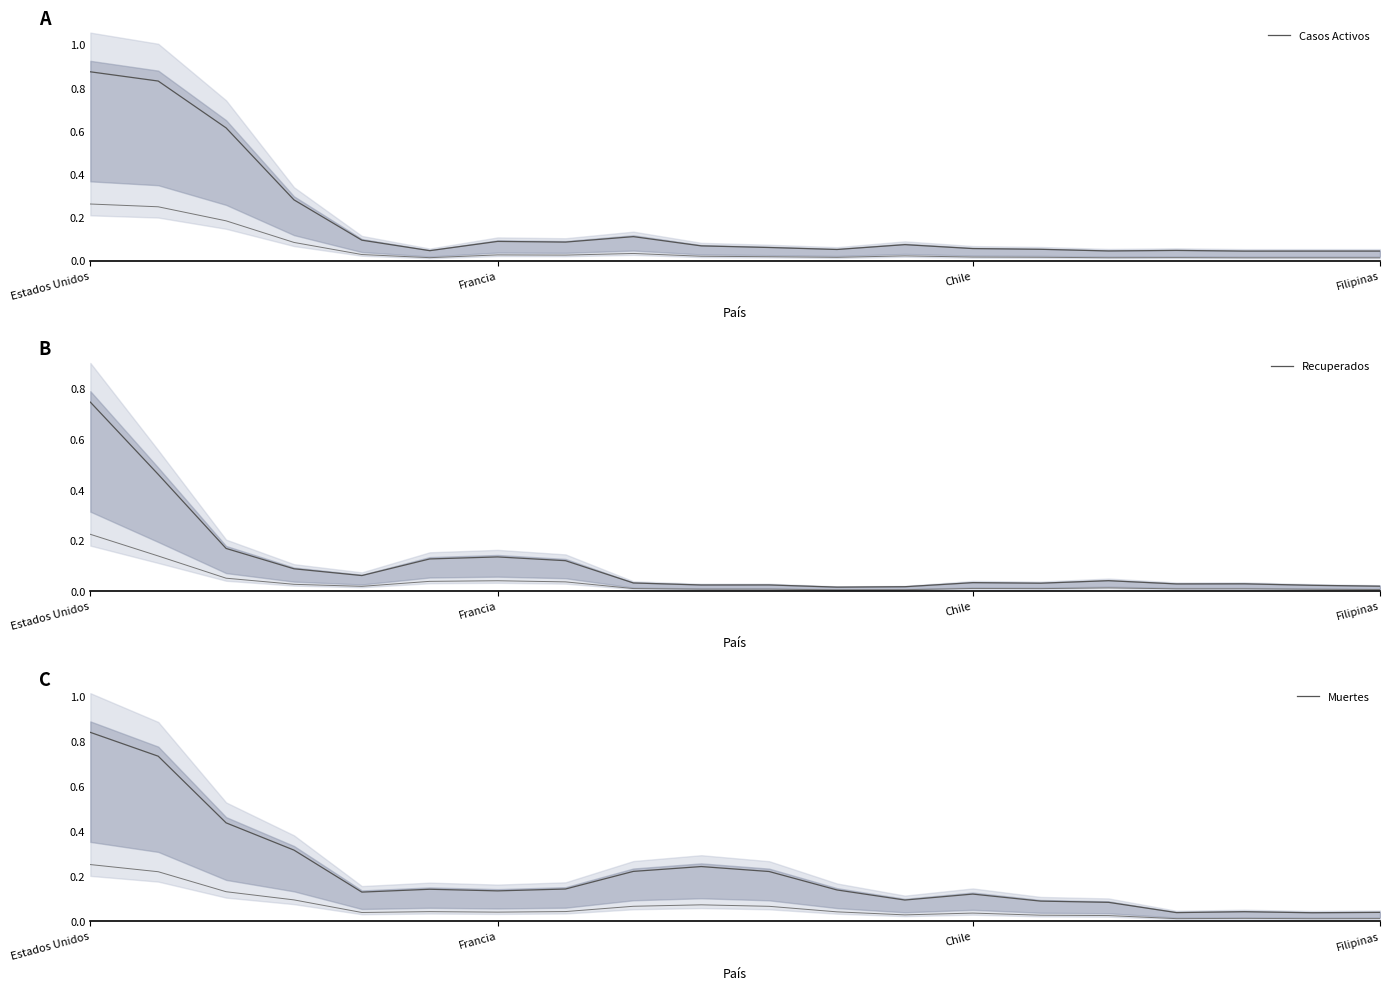

The value of Casos Activos at Estados Unidos is 0.4. True or false?

False